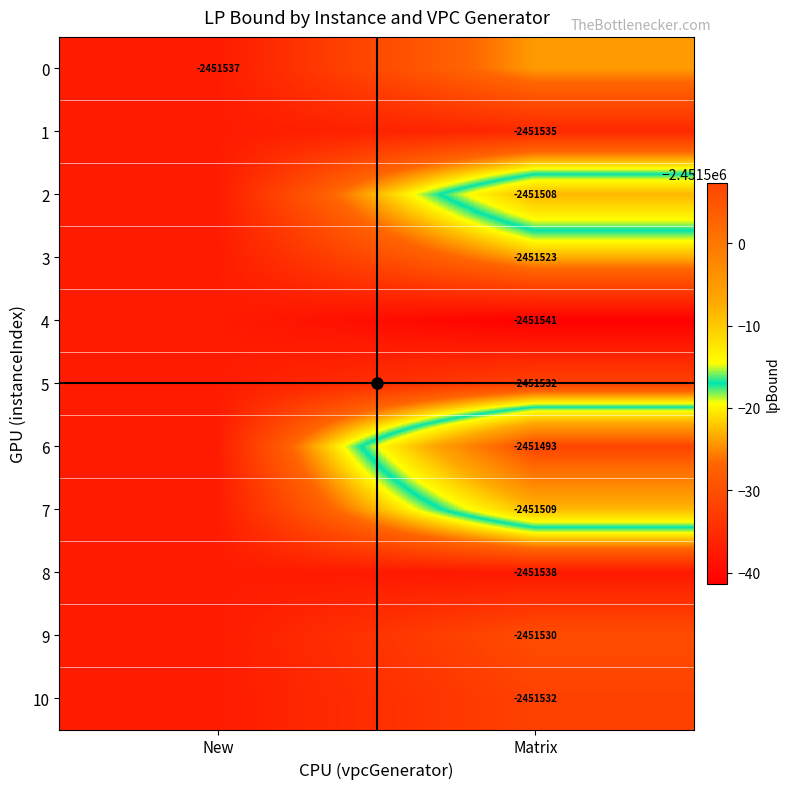

At Matrix, list the series in order from smallest to largest.

4, 8, 1, 10, 5, 9, 0, 3, 7, 2, 6